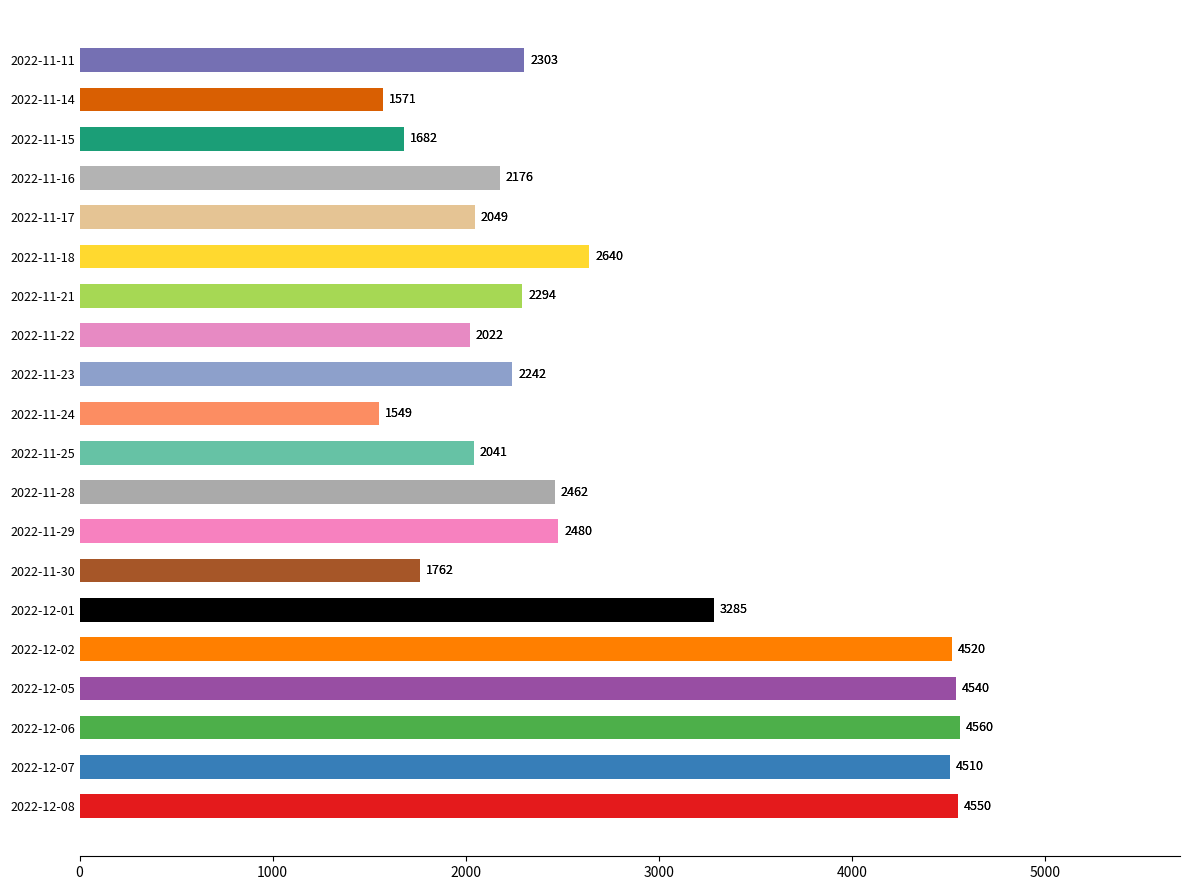

The value at 2022-11-25 is 2786. True or false?

False